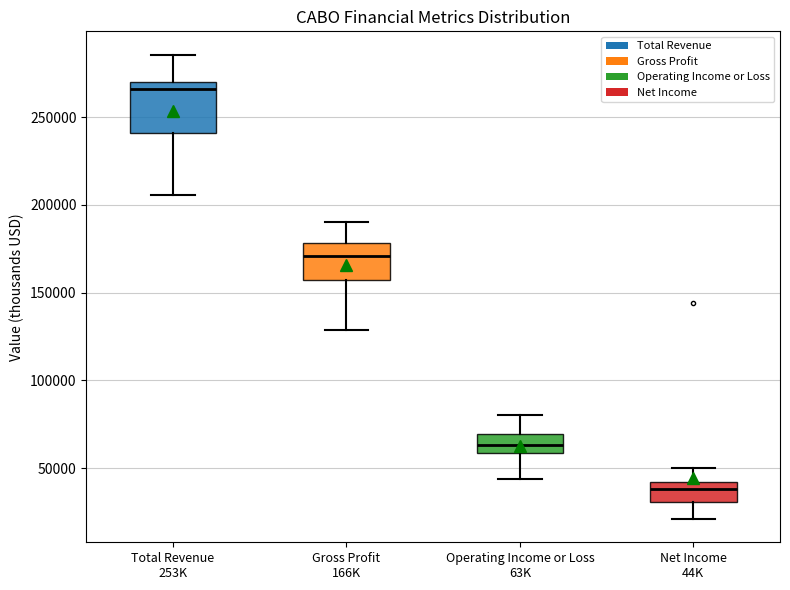

Which box is the tallest, from its lower edge to its upper edge?

Total Revenue 253K